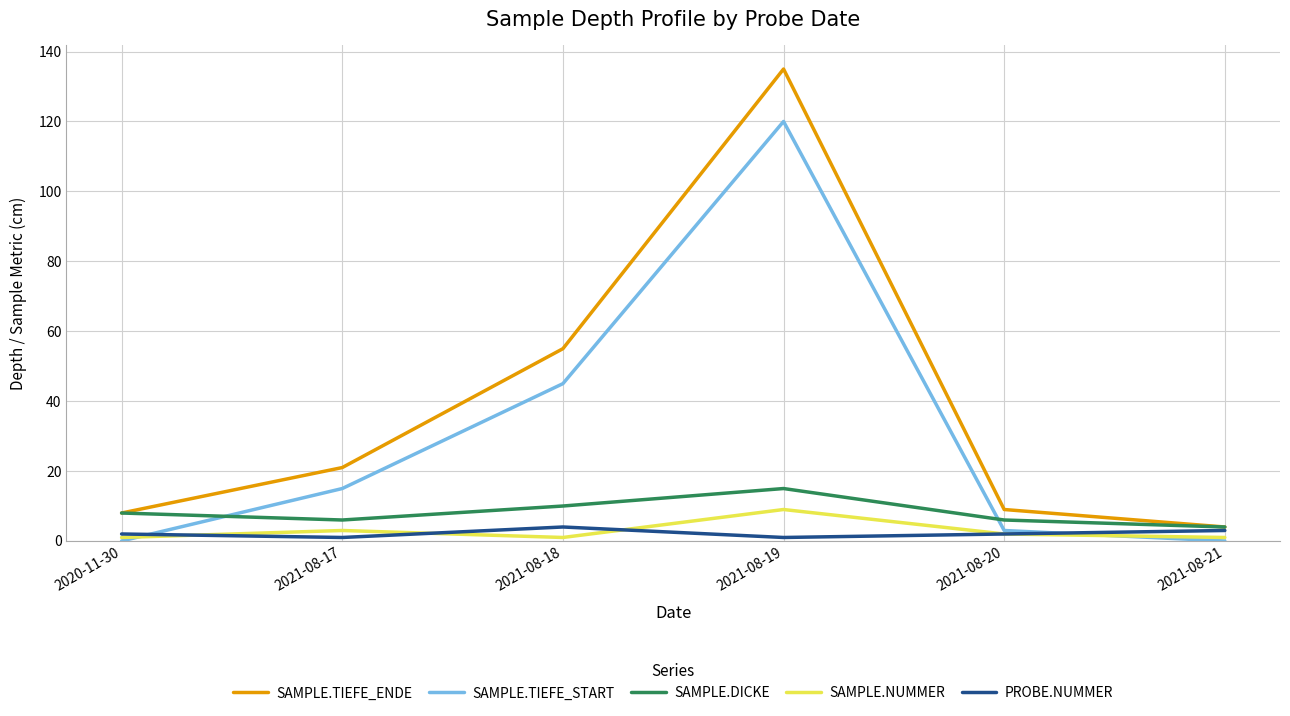

What is the difference between the highest and lowest values at 2021-08-17?

20